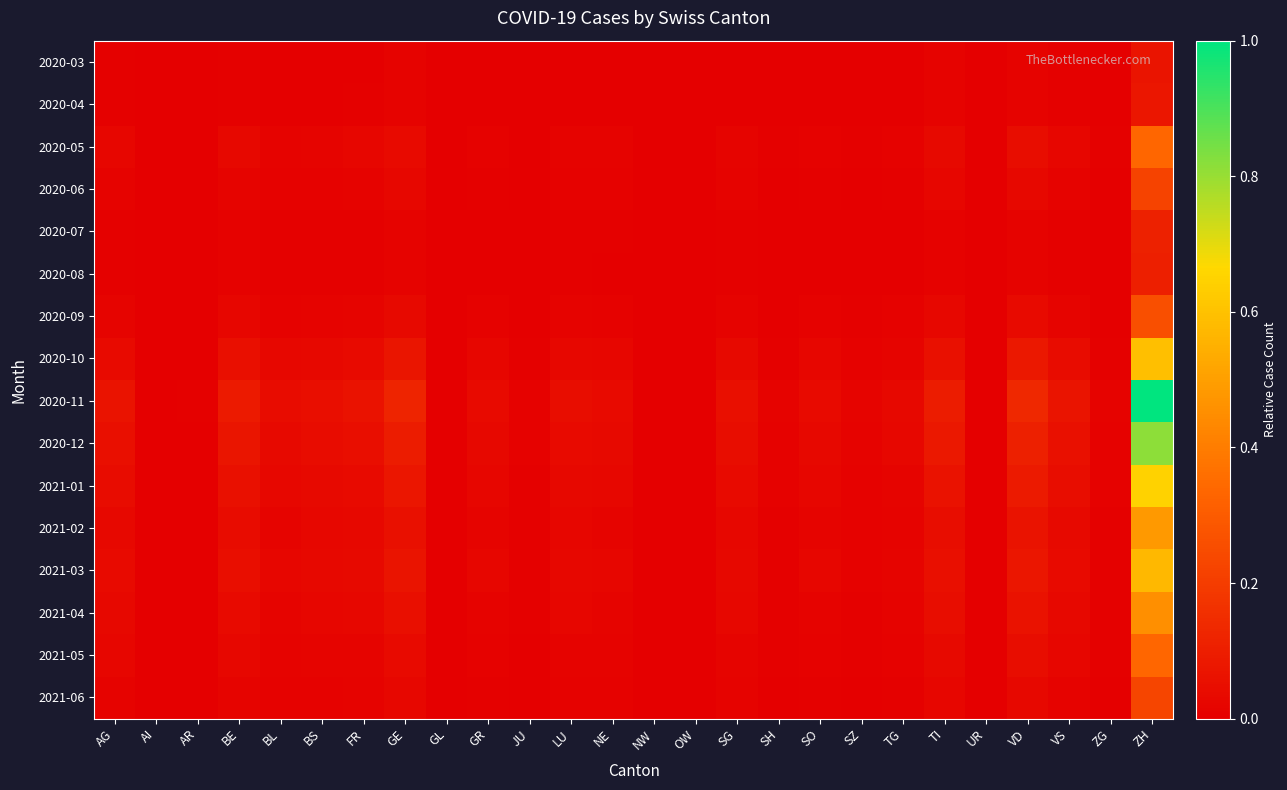

Reading left to right, what are all the values shown in this chart?

2020-03: AG=0.0	AI=0.0	AR=0.0	BE=0.0	BL=0.0	BS=0.0	FR=0.0	GE=0.0	GL=0.0	GR=0.0	JU=0.0	LU=0.0	NE=0.0	NW=0.0	OW=0.0	SG=0.0	SH=0.0	SO=0.0	SZ=0.0	TG=0.0	TI=0.0	UR=0.0	VD=0.0	VS=0.0	ZG=0.0	ZH=0.1
2020-04: AG=0.0	AI=0.0	AR=0.0	BE=0.0	BL=0.0	BS=0.0	FR=0.0	GE=0.0	GL=0.0	GR=0.0	JU=0.0	LU=0.0	NE=0.0	NW=0.0	OW=0.0	SG=0.0	SH=0.0	SO=0.0	SZ=0.0	TG=0.0	TI=0.0	UR=0.0	VD=0.0	VS=0.0	ZG=0.0	ZH=0.1
2020-05: AG=0.0	AI=0.0	AR=0.0	BE=0.0	BL=0.0	BS=0.0	FR=0.0	GE=0.0	GL=0.0	GR=0.0	JU=0.0	LU=0.0	NE=0.0	NW=0.0	OW=0.0	SG=0.0	SH=0.0	SO=0.0	SZ=0.0	TG=0.0	TI=0.0	UR=0.0	VD=0.0	VS=0.0	ZG=0.0	ZH=0.3
2020-06: AG=0.0	AI=0.0	AR=0.0	BE=0.0	BL=0.0	BS=0.0	FR=0.0	GE=0.0	GL=0.0	GR=0.0	JU=0.0	LU=0.0	NE=0.0	NW=0.0	OW=0.0	SG=0.0	SH=0.0	SO=0.0	SZ=0.0	TG=0.0	TI=0.0	UR=0.0	VD=0.0	VS=0.0	ZG=0.0	ZH=0.2
2020-07: AG=0.0	AI=0.0	AR=0.0	BE=0.0	BL=0.0	BS=0.0	FR=0.0	GE=0.0	GL=0.0	GR=0.0	JU=0.0	LU=0.0	NE=0.0	NW=0.0	OW=0.0	SG=0.0	SH=0.0	SO=0.0	SZ=0.0	TG=0.0	TI=0.0	UR=0.0	VD=0.0	VS=0.0	ZG=0.0	ZH=0.1
2020-08: AG=0.0	AI=0.0	AR=0.0	BE=0.0	BL=0.0	BS=0.0	FR=0.0	GE=0.0	GL=0.0	GR=0.0	JU=0.0	LU=0.0	NE=0.0	NW=0.0	OW=0.0	SG=0.0	SH=0.0	SO=0.0	SZ=0.0	TG=0.0	TI=0.0	UR=0.0	VD=0.0	VS=0.0	ZG=0.0	ZH=0.1
2020-09: AG=0.0	AI=0.0	AR=0.0	BE=0.0	BL=0.0	BS=0.0	FR=0.0	GE=0.0	GL=0.0	GR=0.0	JU=0.0	LU=0.0	NE=0.0	NW=0.0	OW=0.0	SG=0.0	SH=0.0	SO=0.0	SZ=0.0	TG=0.0	TI=0.0	UR=0.0	VD=0.0	VS=0.0	ZG=0.0	ZH=0.3
2020-10: AG=0.0	AI=0.0	AR=0.0	BE=0.1	BL=0.0	BS=0.0	FR=0.0	GE=0.1	GL=0.0	GR=0.0	JU=0.0	LU=0.0	NE=0.0	NW=0.0	OW=0.0	SG=0.0	SH=0.0	SO=0.0	SZ=0.0	TG=0.0	TI=0.1	UR=0.0	VD=0.1	VS=0.0	ZG=0.0	ZH=0.6
2020-11: AG=0.1	AI=0.0	AR=0.0	BE=0.1	BL=0.0	BS=0.0	FR=0.1	GE=0.1	GL=0.0	GR=0.0	JU=0.0	LU=0.0	NE=0.0	NW=0.0	OW=0.0	SG=0.1	SH=0.0	SO=0.0	SZ=0.0	TG=0.0	TI=0.1	UR=0.0	VD=0.1	VS=0.1	ZG=0.0	ZH=1.0
2020-12: AG=0.1	AI=0.0	AR=0.0	BE=0.1	BL=0.0	BS=0.0	FR=0.0	GE=0.1	GL=0.0	GR=0.0	JU=0.0	LU=0.0	NE=0.0	NW=0.0	OW=0.0	SG=0.0	SH=0.0	SO=0.0	SZ=0.0	TG=0.0	TI=0.1	UR=0.0	VD=0.1	VS=0.1	ZG=0.0	ZH=0.8
2021-01: AG=0.0	AI=0.0	AR=0.0	BE=0.1	BL=0.0	BS=0.0	FR=0.0	GE=0.1	GL=0.0	GR=0.0	JU=0.0	LU=0.0	NE=0.0	NW=0.0	OW=0.0	SG=0.0	SH=0.0	SO=0.0	SZ=0.0	TG=0.0	TI=0.1	UR=0.0	VD=0.1	VS=0.0	ZG=0.0	ZH=0.6
2021-02: AG=0.0	AI=0.0	AR=0.0	BE=0.0	BL=0.0	BS=0.0	FR=0.0	GE=0.1	GL=0.0	GR=0.0	JU=0.0	LU=0.0	NE=0.0	NW=0.0	OW=0.0	SG=0.0	SH=0.0	SO=0.0	SZ=0.0	TG=0.0	TI=0.0	UR=0.0	VD=0.1	VS=0.0	ZG=0.0	ZH=0.5
2021-03: AG=0.0	AI=0.0	AR=0.0	BE=0.0	BL=0.0	BS=0.0	FR=0.0	GE=0.1	GL=0.0	GR=0.0	JU=0.0	LU=0.0	NE=0.0	NW=0.0	OW=0.0	SG=0.0	SH=0.0	SO=0.0	SZ=0.0	TG=0.0	TI=0.1	UR=0.0	VD=0.1	VS=0.0	ZG=0.0	ZH=0.6
2021-04: AG=0.0	AI=0.0	AR=0.0	BE=0.0	BL=0.0	BS=0.0	FR=0.0	GE=0.1	GL=0.0	GR=0.0	JU=0.0	LU=0.0	NE=0.0	NW=0.0	OW=0.0	SG=0.0	SH=0.0	SO=0.0	SZ=0.0	TG=0.0	TI=0.0	UR=0.0	VD=0.1	VS=0.0	ZG=0.0	ZH=0.5
2021-05: AG=0.0	AI=0.0	AR=0.0	BE=0.0	BL=0.0	BS=0.0	FR=0.0	GE=0.0	GL=0.0	GR=0.0	JU=0.0	LU=0.0	NE=0.0	NW=0.0	OW=0.0	SG=0.0	SH=0.0	SO=0.0	SZ=0.0	TG=0.0	TI=0.0	UR=0.0	VD=0.0	VS=0.0	ZG=0.0	ZH=0.3
2021-06: AG=0.0	AI=0.0	AR=0.0	BE=0.0	BL=0.0	BS=0.0	FR=0.0	GE=0.0	GL=0.0	GR=0.0	JU=0.0	LU=0.0	NE=0.0	NW=0.0	OW=0.0	SG=0.0	SH=0.0	SO=0.0	SZ=0.0	TG=0.0	TI=0.0	UR=0.0	VD=0.0	VS=0.0	ZG=0.0	ZH=0.2